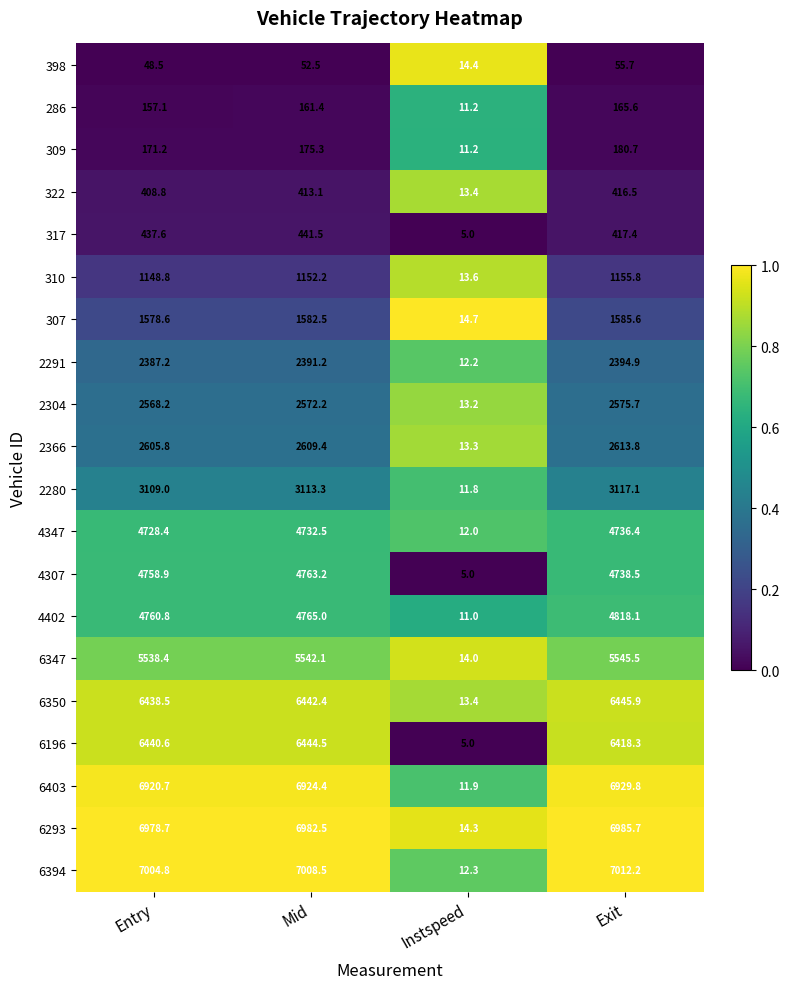

Is it true that 4402 equals 5.8 at Instspeed?

False